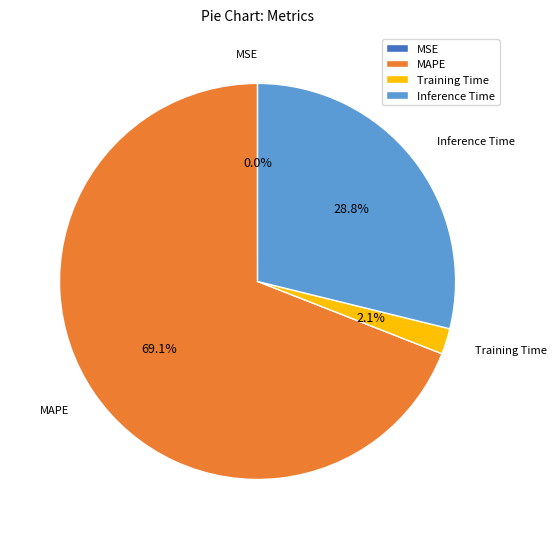

Which has a higher value, MAPE or Inference Time?

MAPE